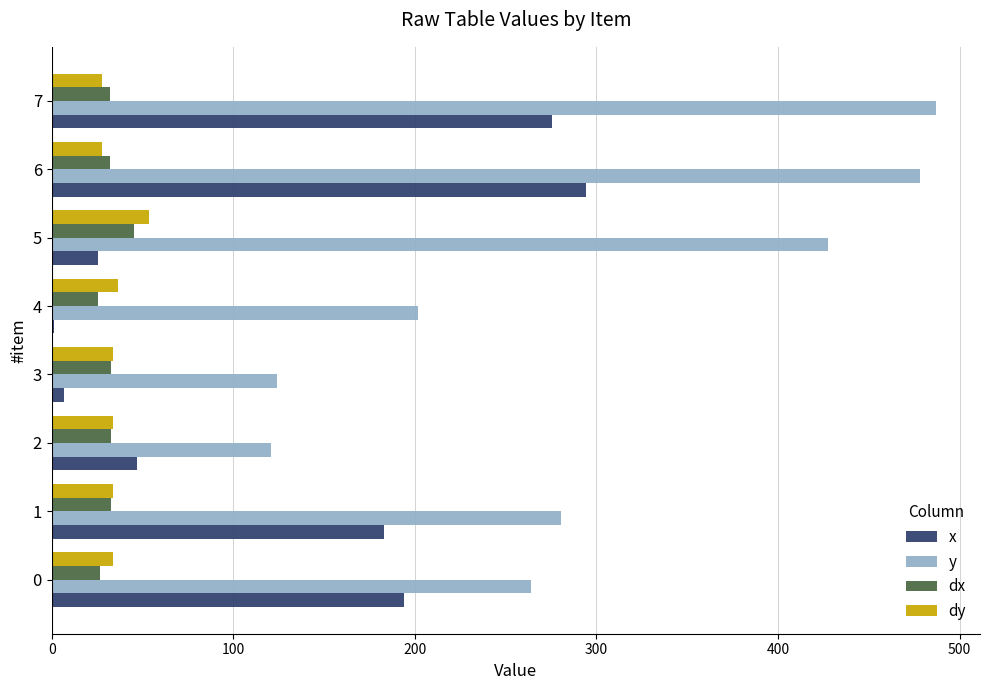

What is the total value across all series at 1?

529.6